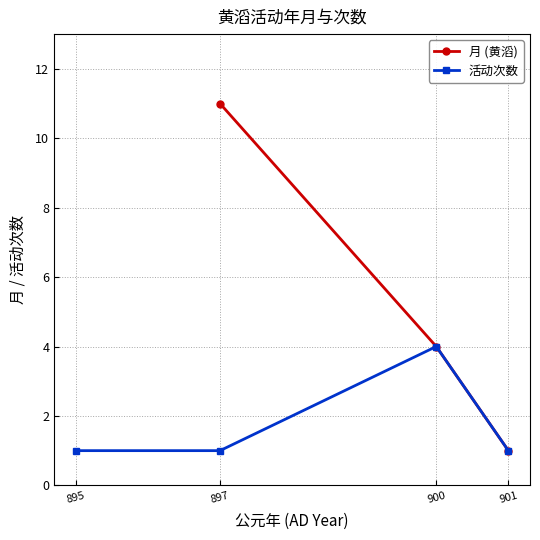

What is the value of the 活动次数 point at the 3rd from the left?

4